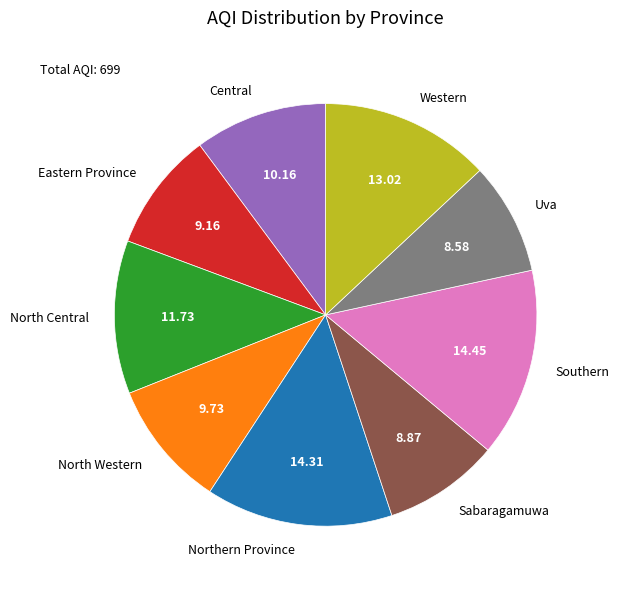

Is Central the majority of the pie?

No